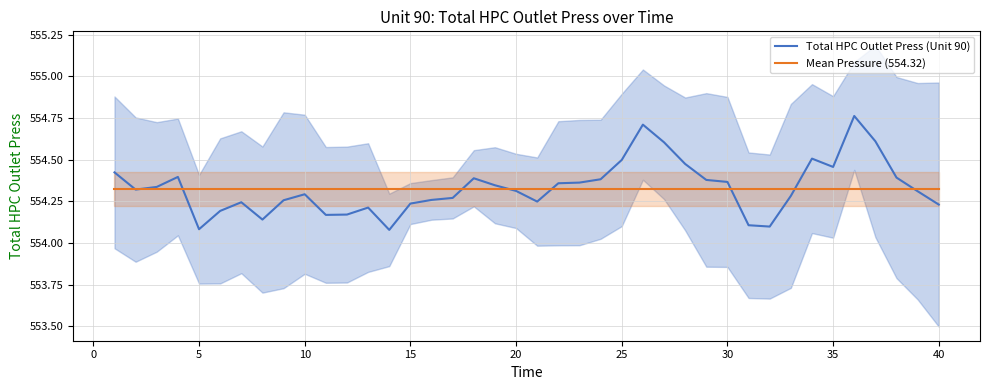

What is the value of the Mean Pressure (554.32) point at the 13th from the left?

554.3